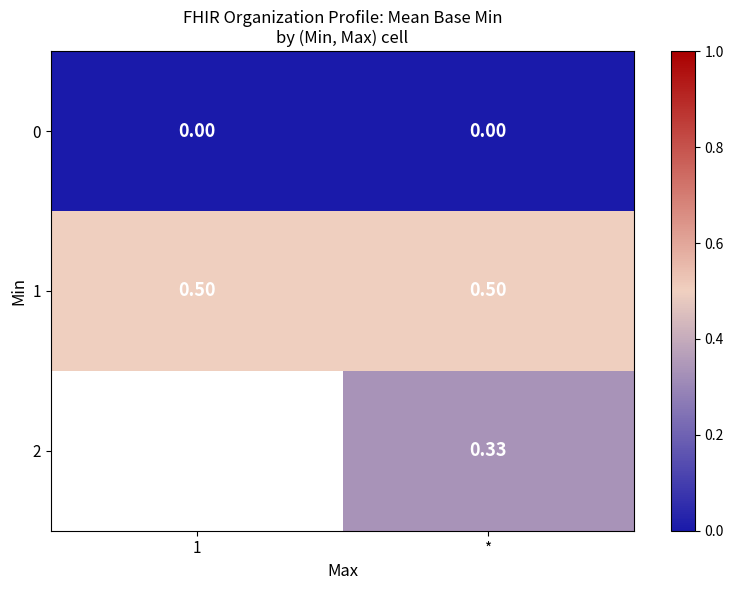

Is the value of 0 at 1 greater than the value of 2 at 1?

No